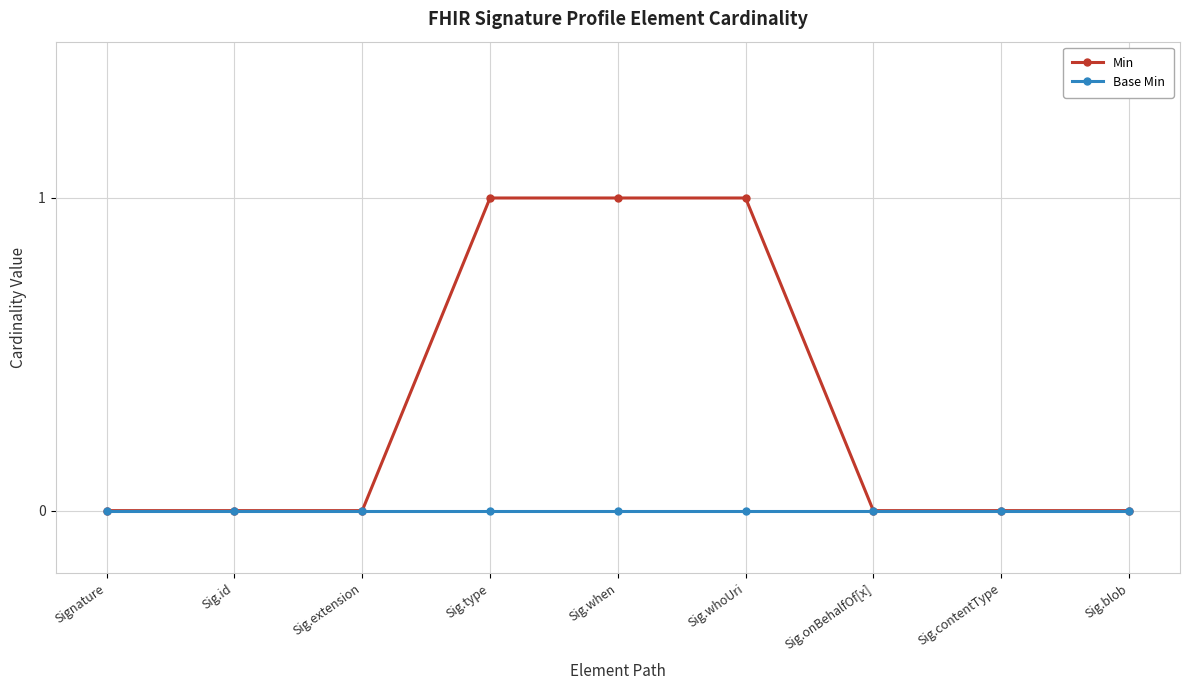

What is the spread (max minus min) of values at Sig.when?

1